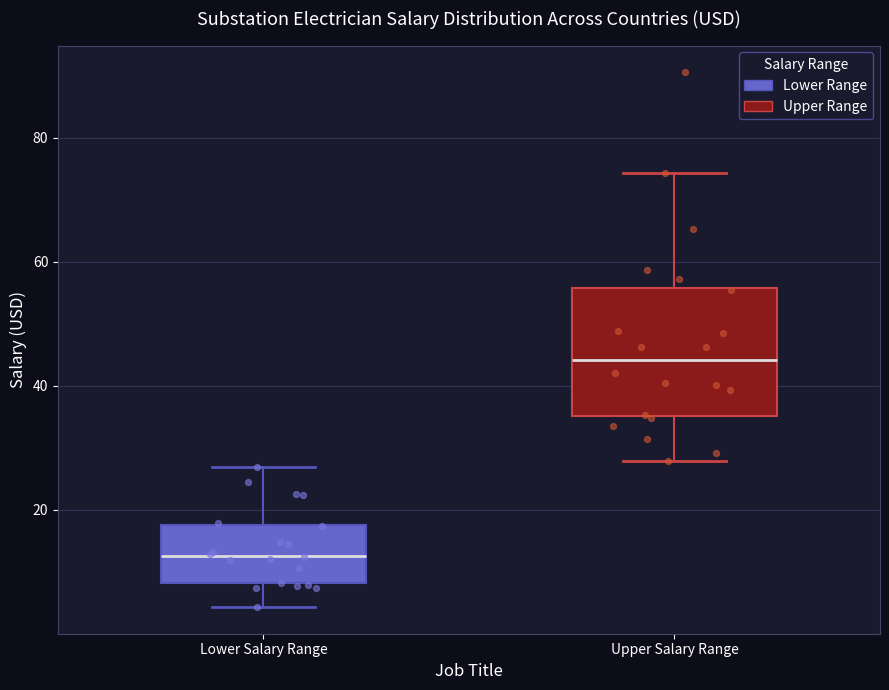

Reading left to right, read every box against the y-axis: the position of its median line, the range the box covers, and the ends of its whiskers. The values are not printed on the chart, so give them approximately, as read against the axis.

Lower Salary Range: median 12, box 8 to 18, whiskers 4 to 26
Upper Salary Range: median 44, box 36 to 56, whiskers 28 to 74